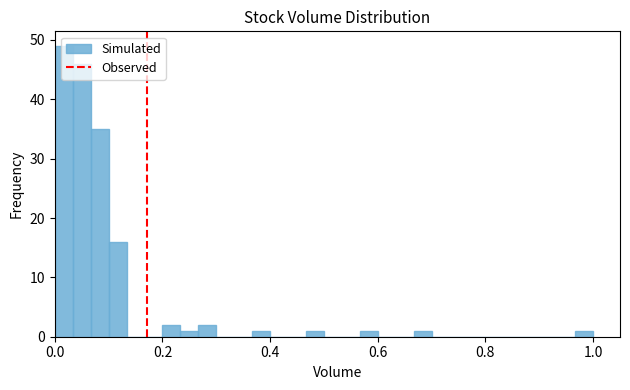

Read against the x-axis, roughly where is the centre of the tallest bar?

0.02